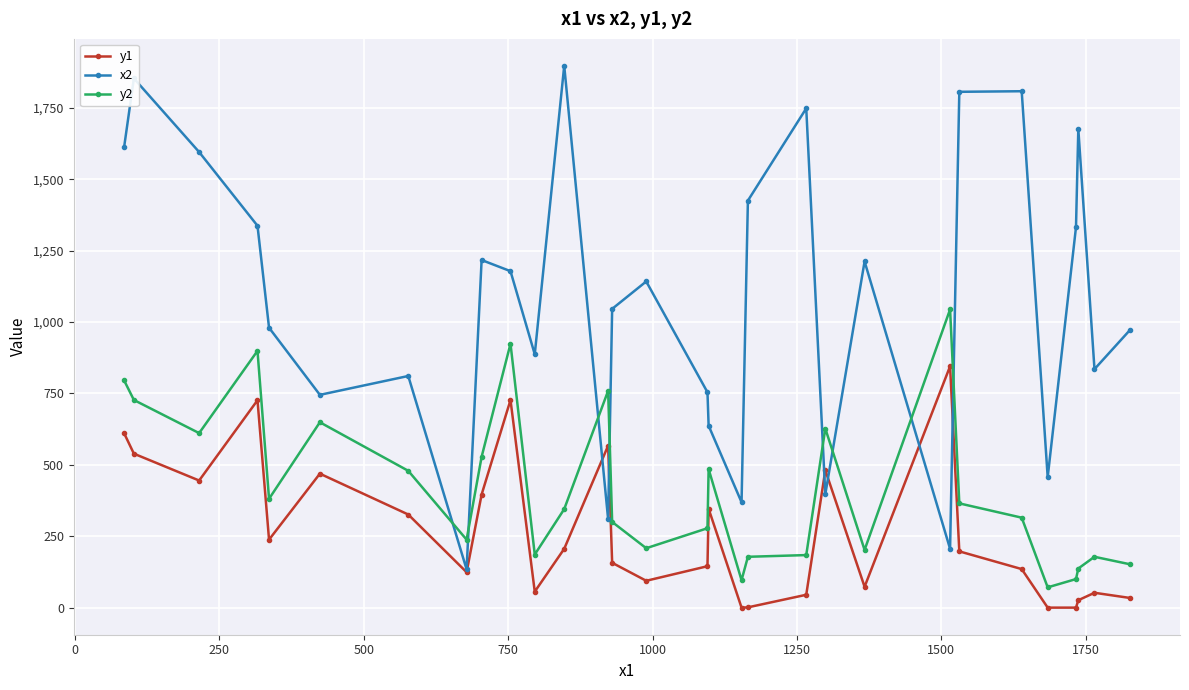

List the series in order of their peak value, highest first.

x2, y2, y1